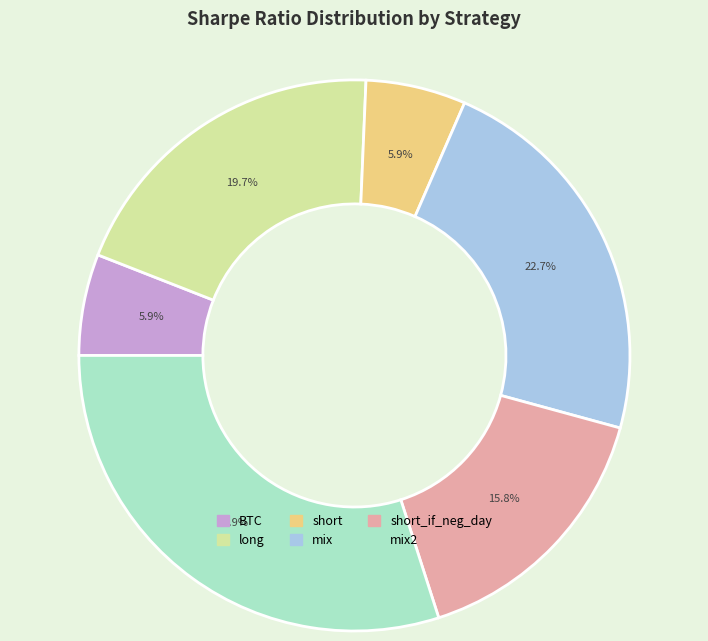

How much of the chart is everything except mix?

77.3%